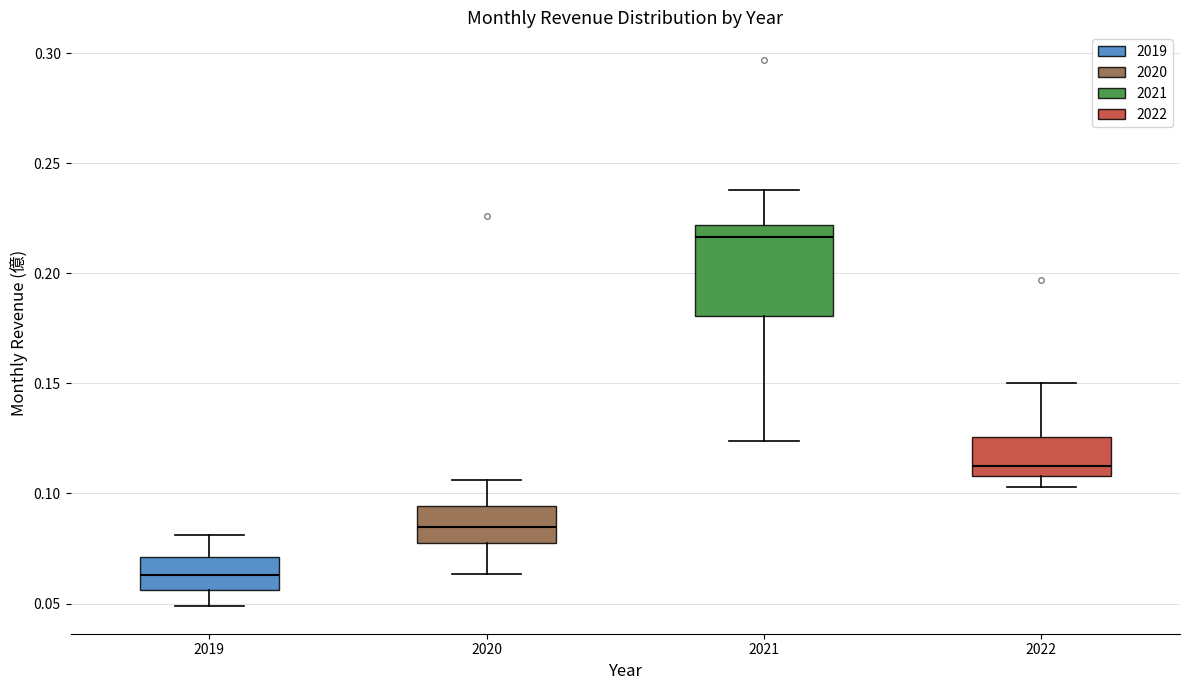

Where is the upper edge of the box at x = 2019 on the y-axis? The values are not printed on the chart, so give them approximately, as read against the axis.

0.070